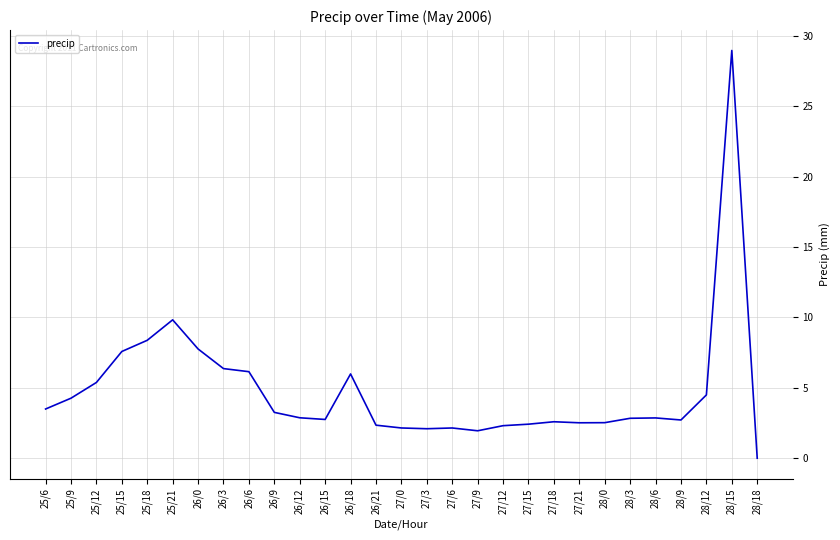

The value at 25/15 is 11.5. True or false?

False